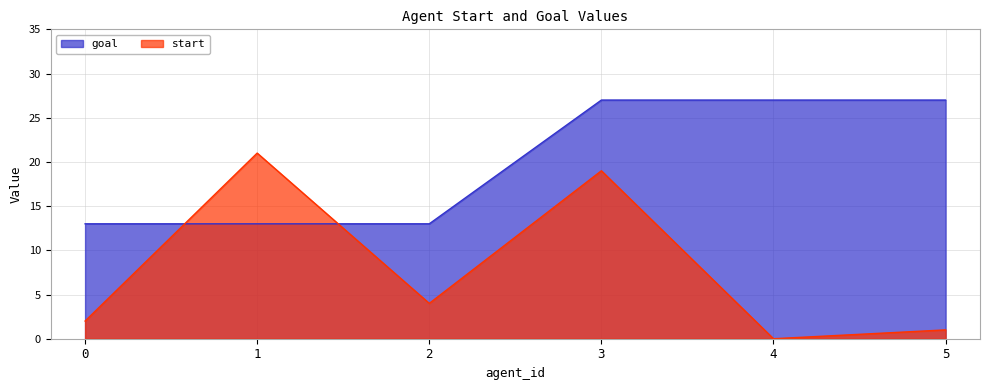

Where does the start series first go above 4?

1